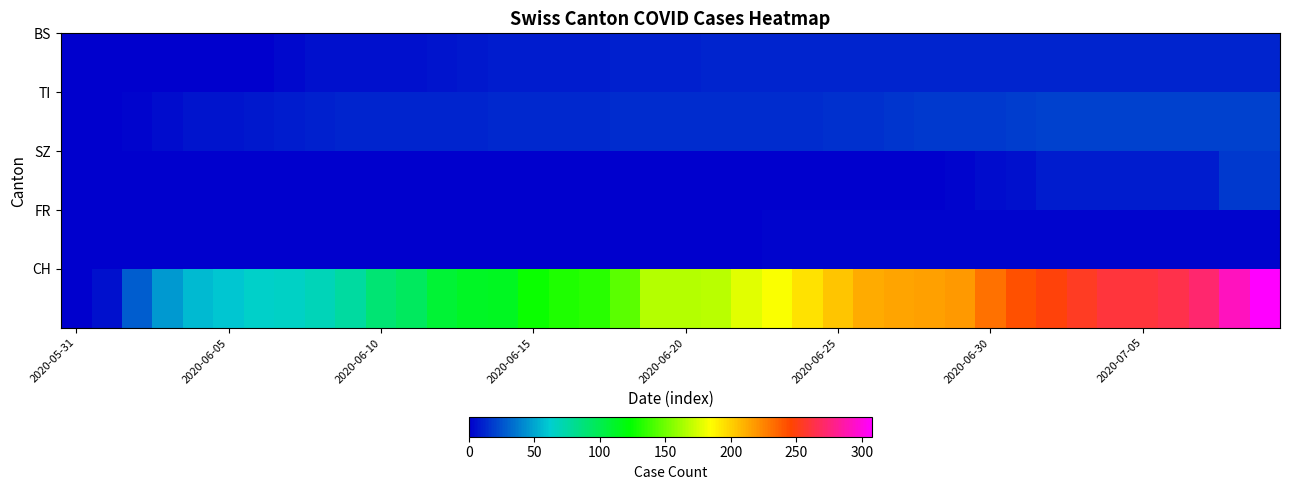

At how many categories does at least one series exceed 226?

10